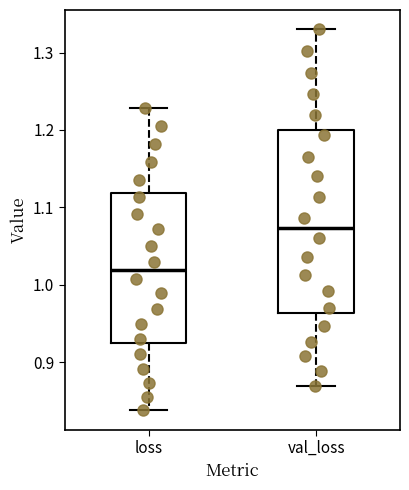

Where does the lower whisker of the box for loss end on the y-axis? The values are not printed on the chart, so give them approximately, as read against the axis.

0.84